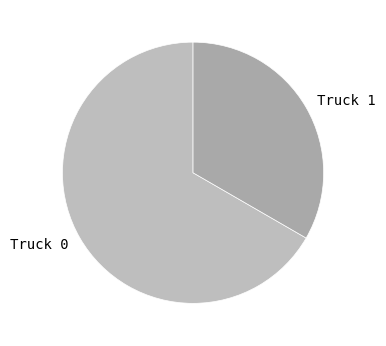

How many slices are in this pie chart?

2